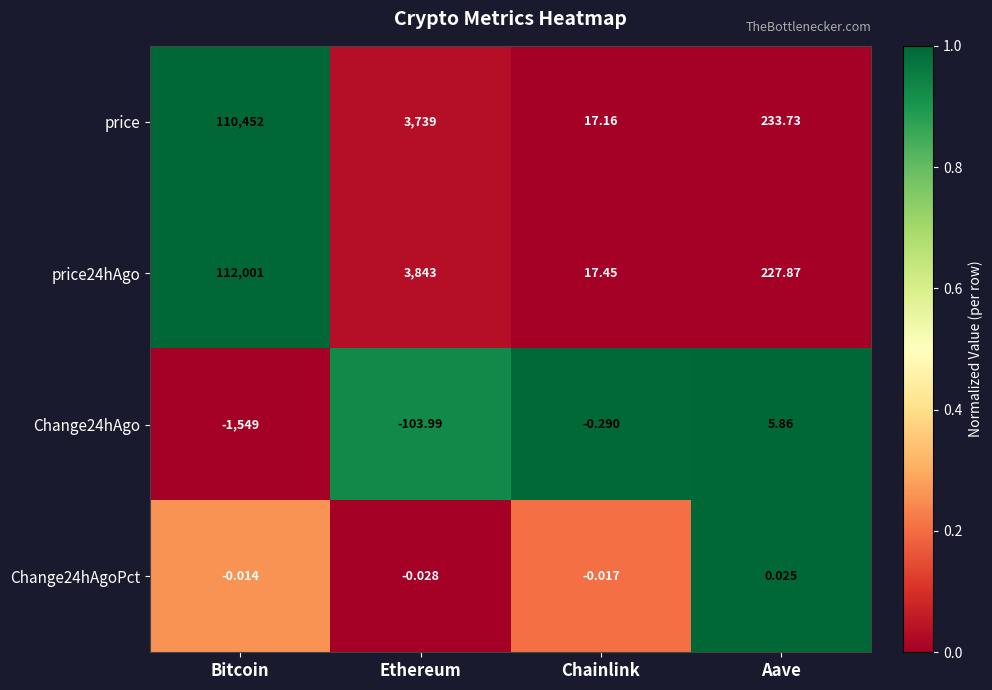

How many positive values does the Change24hAgo series have?

1